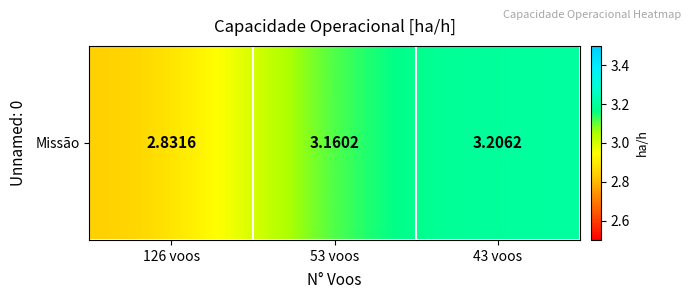

Rank the categories by value from highest to lowest.

43 voos, 53 voos, 126 voos